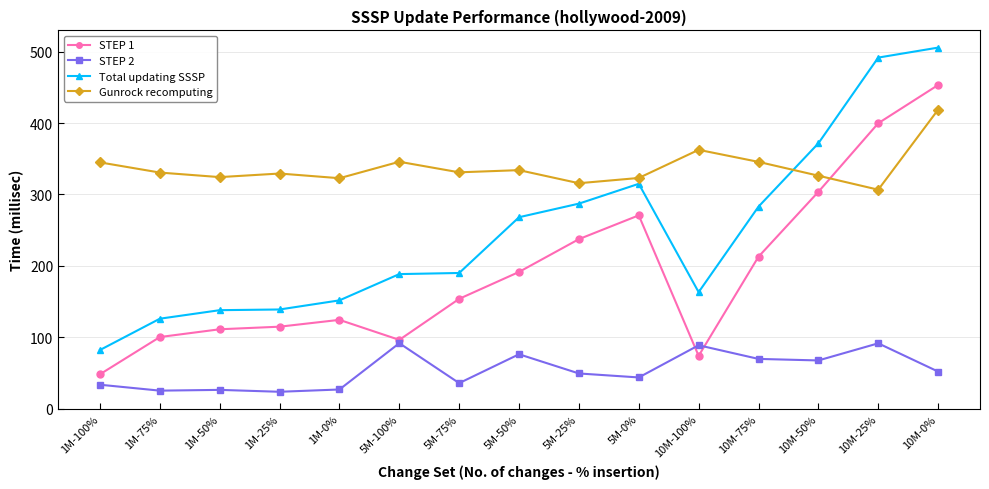

What is the difference between the maximum and second lowest values in the STEP 2 series?

66.4